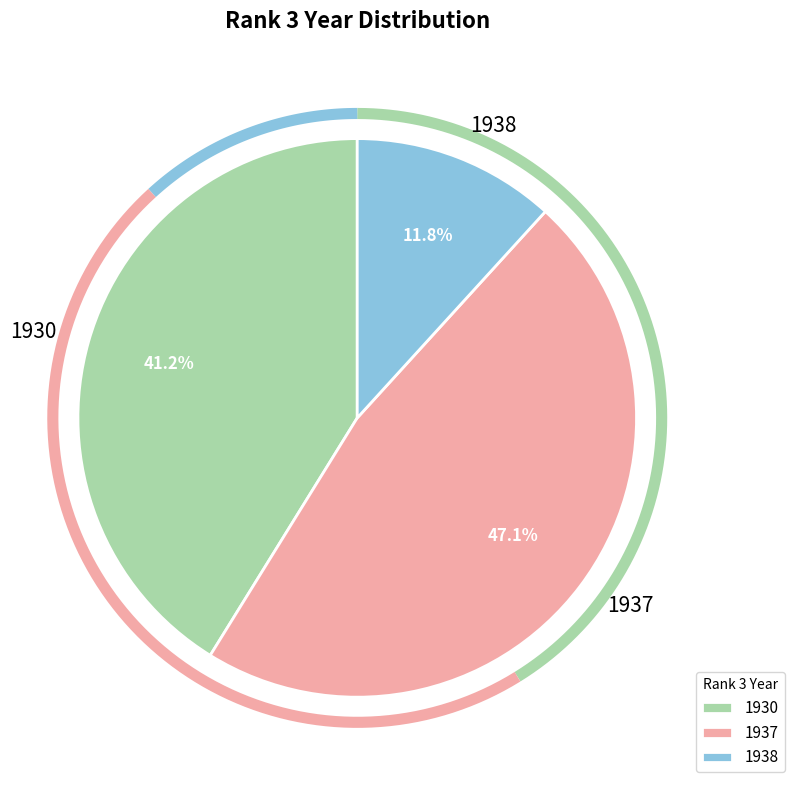

Is there a majority slice in this chart?

No